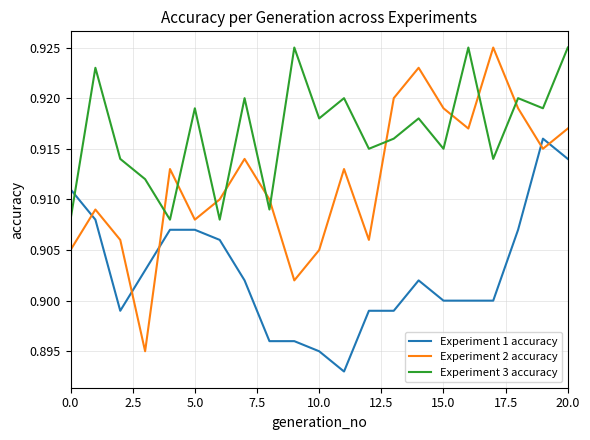

Which series has the largest total across all categories?

Experiment 3 accuracy